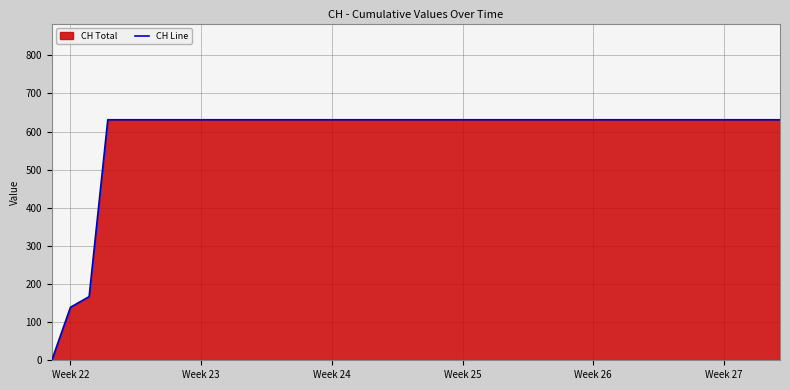

How many data points are less than 631?

3